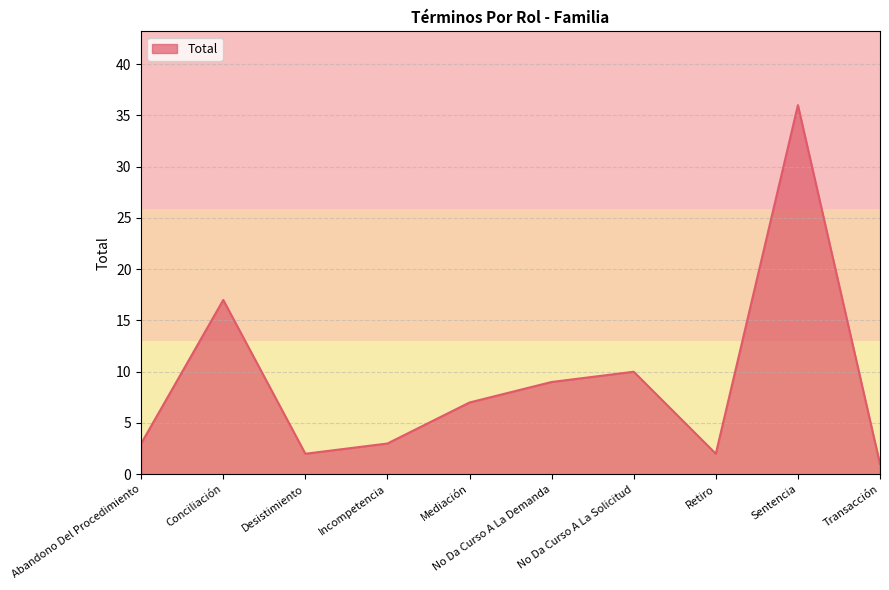

What is the average value?

9